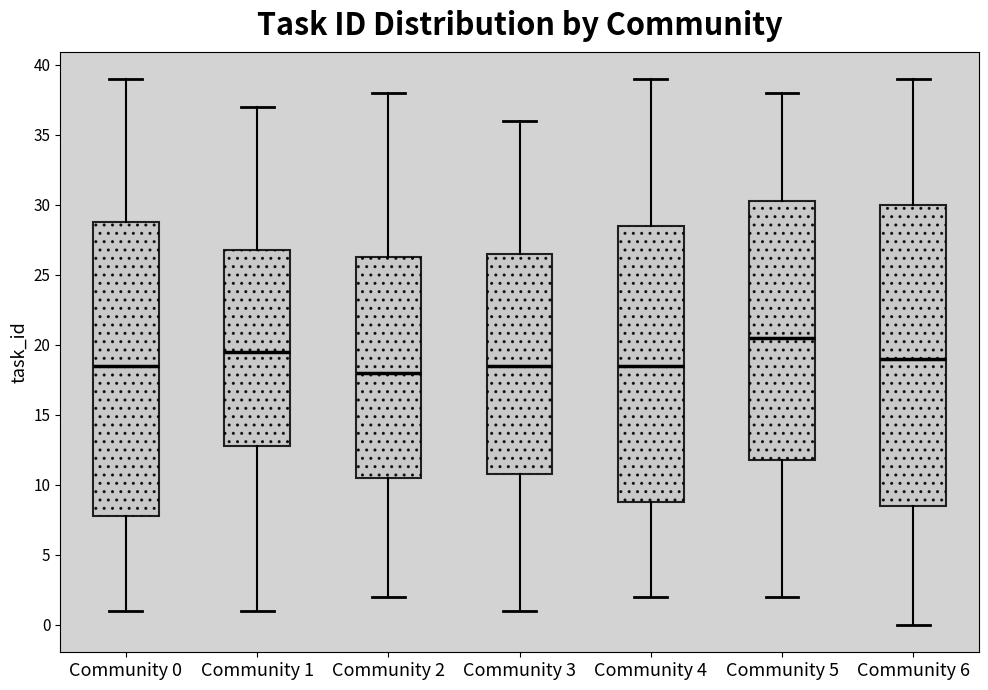

Reading left to right, transcribe this box plot: for each box, give where its median line is, the range the box spans, and where its two whiskers end, as read against the y-axis. The values are not printed on the chart, so give them approximately, as read against the axis.

Community 0: median 18.5, box 8.0 to 29.0, whiskers 1.0 to 39.0
Community 1: median 19.5, box 13.0 to 27.0, whiskers 1.0 to 37.0
Community 2: median 18.0, box 10.5 to 26.5, whiskers 2.0 to 38.0
Community 3: median 18.5, box 11.0 to 26.5, whiskers 1.0 to 36.0
Community 4: median 18.5, box 9.0 to 28.5, whiskers 2.0 to 39.0
Community 5: median 20.5, box 12.0 to 30.5, whiskers 2.0 to 38.0
Community 6: median 19.0, box 8.5 to 30.0, whiskers 0.0 to 39.0